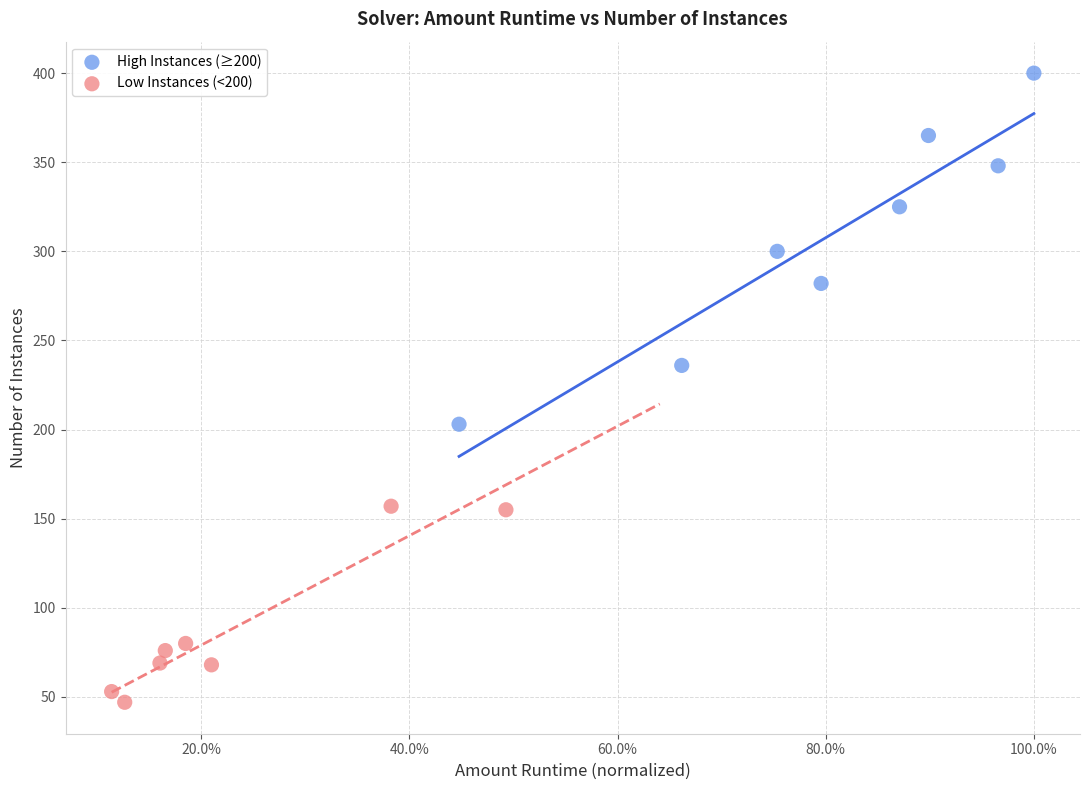

Which series has the widest spread of Y values?

High Instances (≥200)